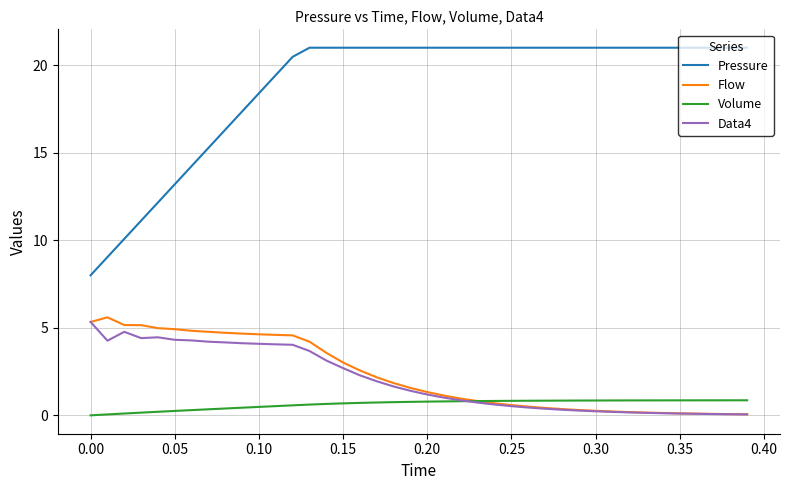

What is the greatest value displayed?

21.0